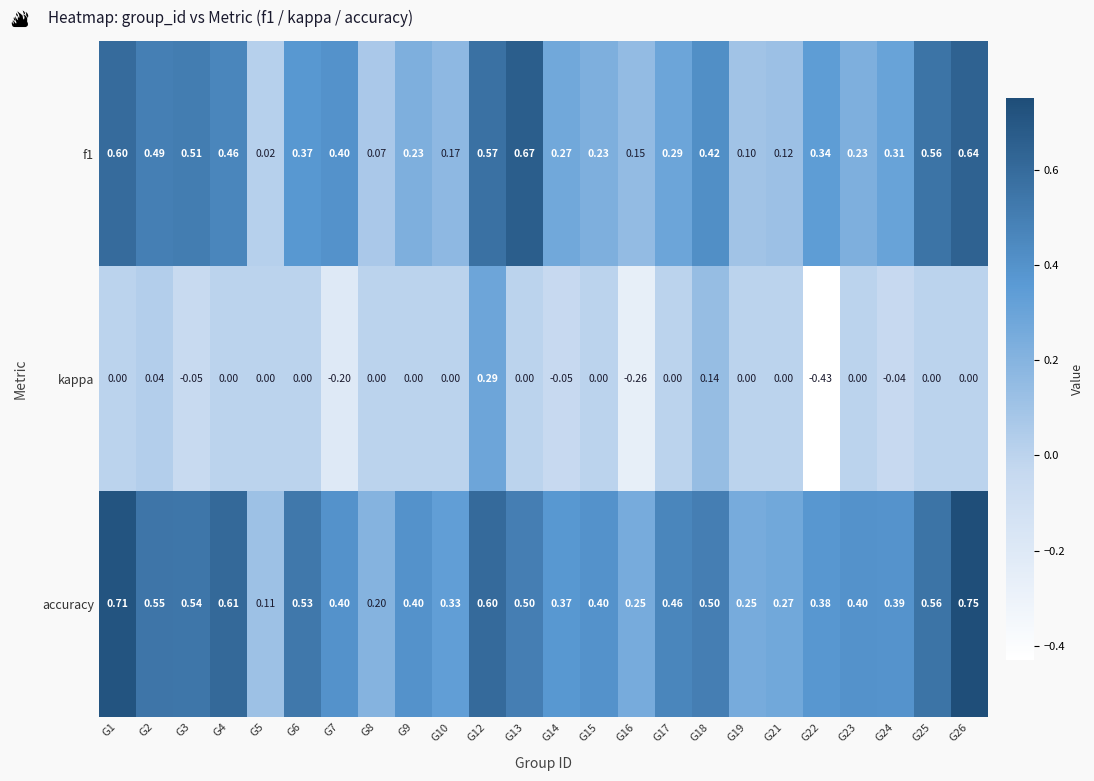

Which series has the largest total across all categories?

accuracy